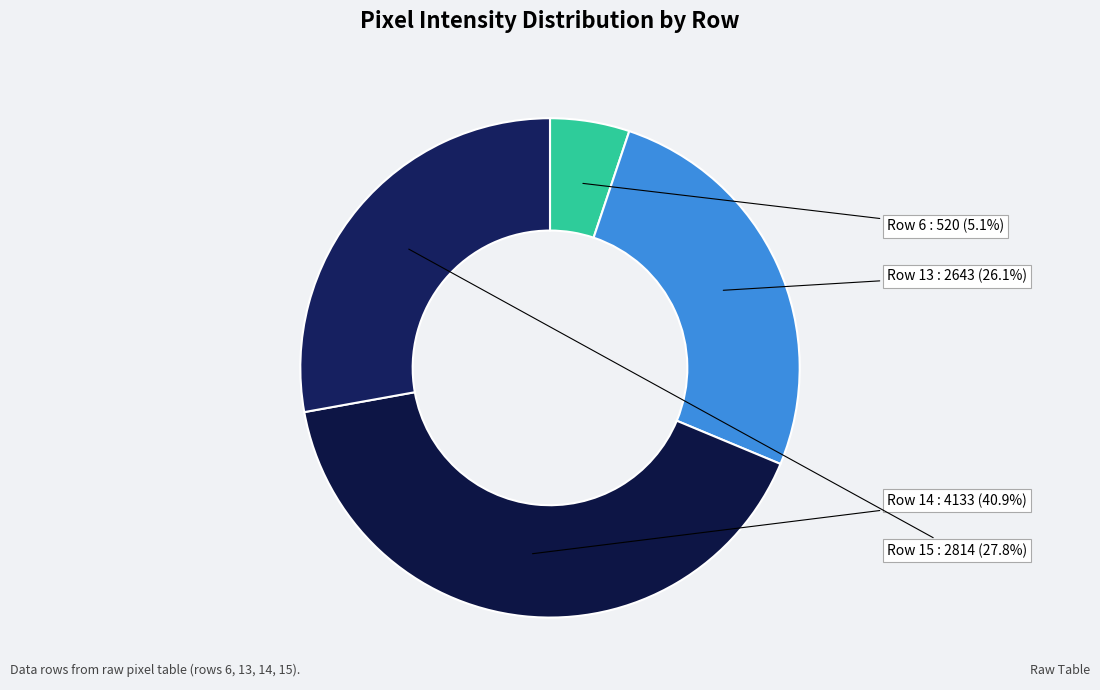

What is the ratio of the value at Row 13 to the value at Row 14?

0.6